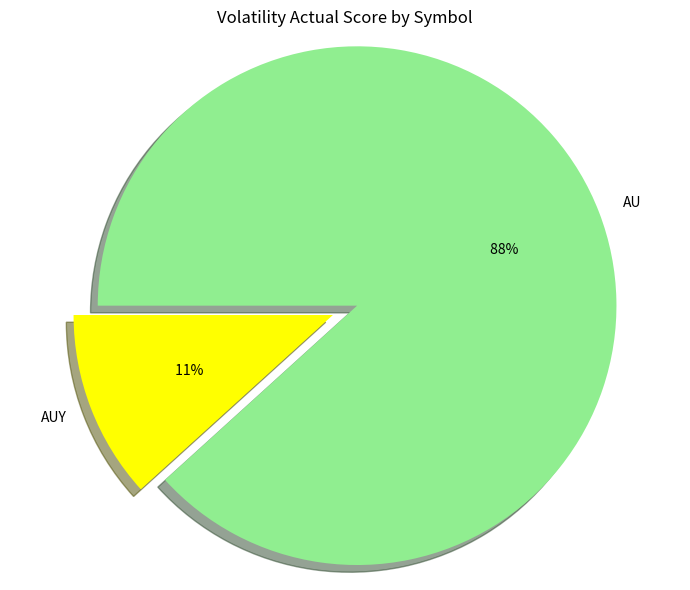

Which slice is the smallest?

AUY